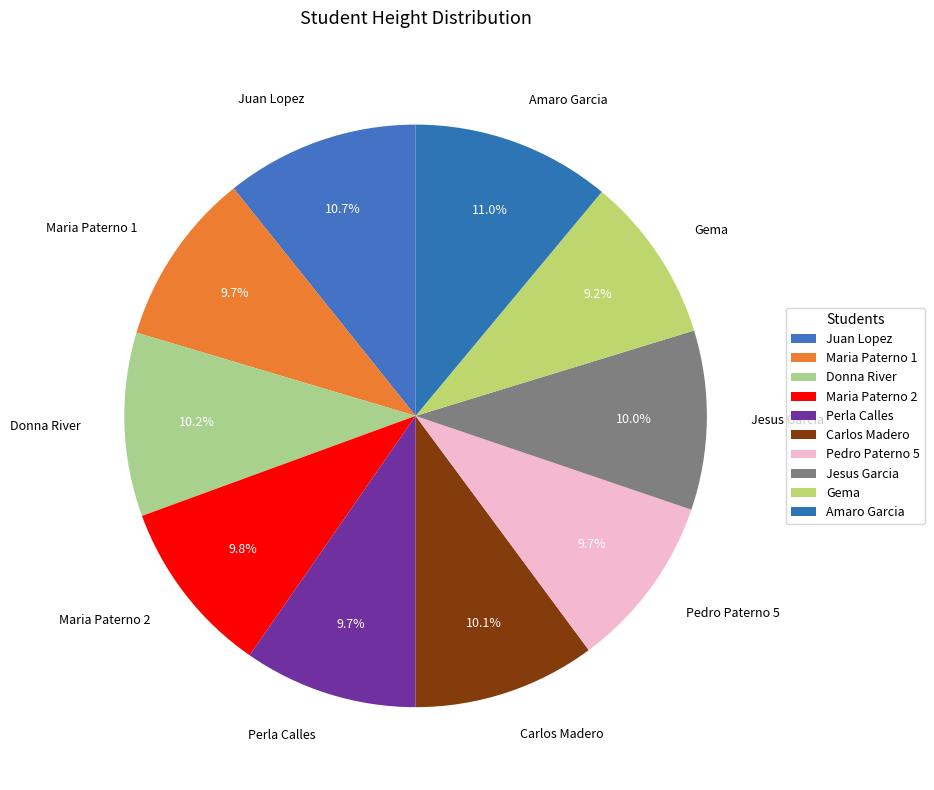

Which has a higher value, Gema or Juan Lopez?

Juan Lopez